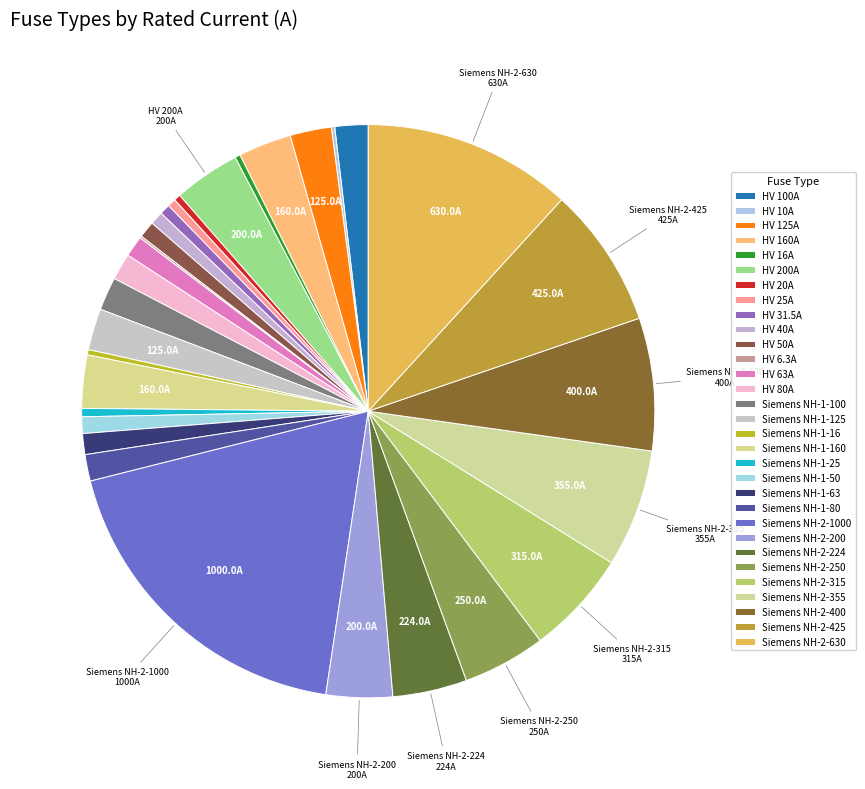

Is it true that HV 200A is 12% of the pie?

False